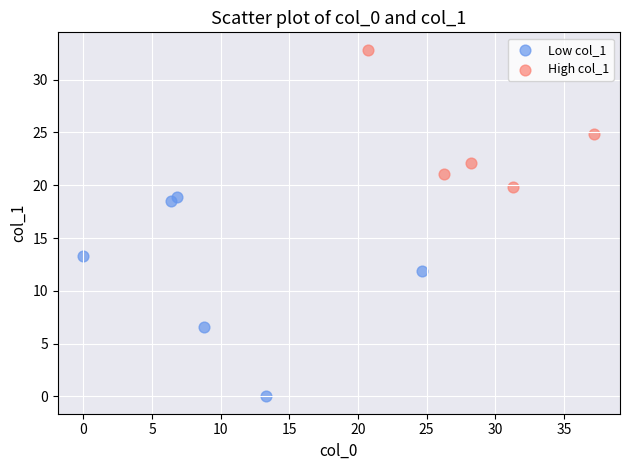

What are all the series names shown in the legend?

Low col_1, High col_1